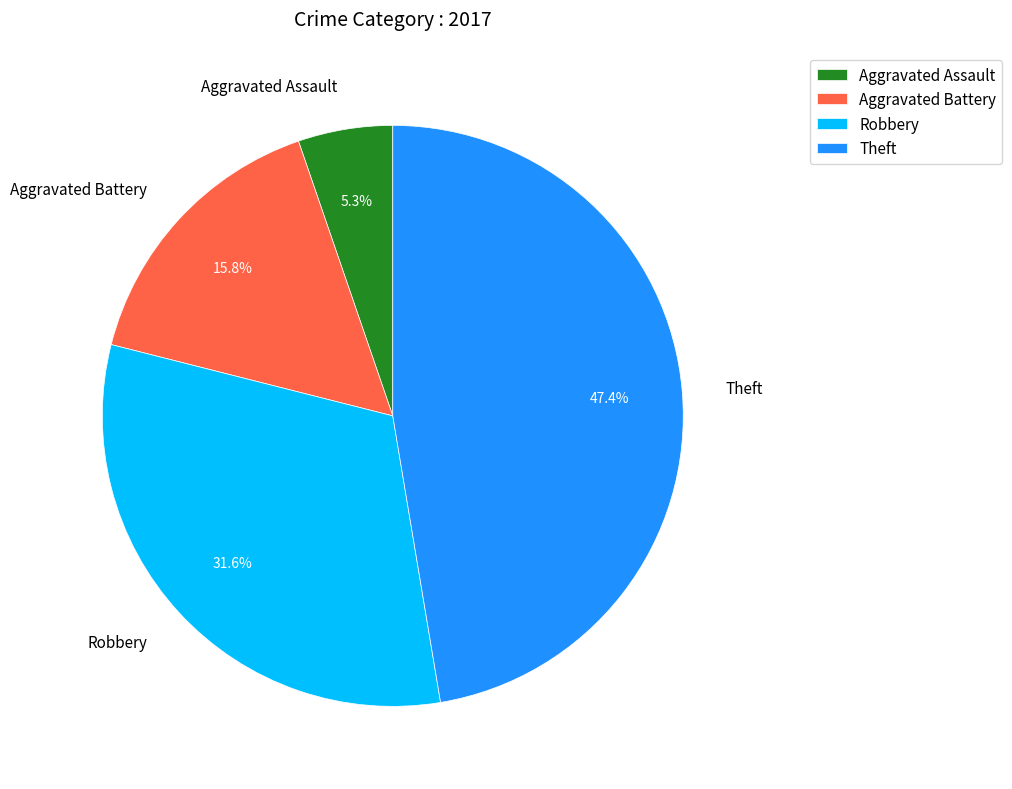

Does Robbery account for over 50% of the chart?

No